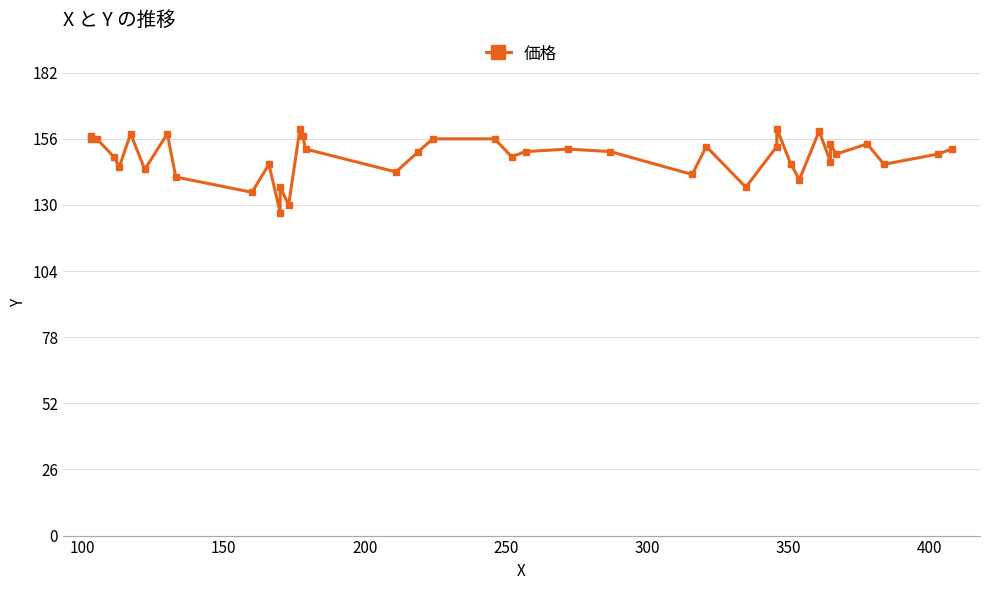

The chart shows a value of 254 at 29. True or false?

False